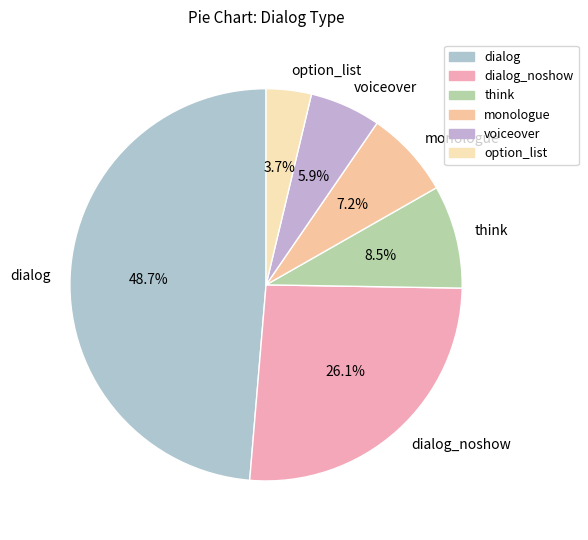

What is the ratio of the value at think to the value at dialog_noshow?

0.3